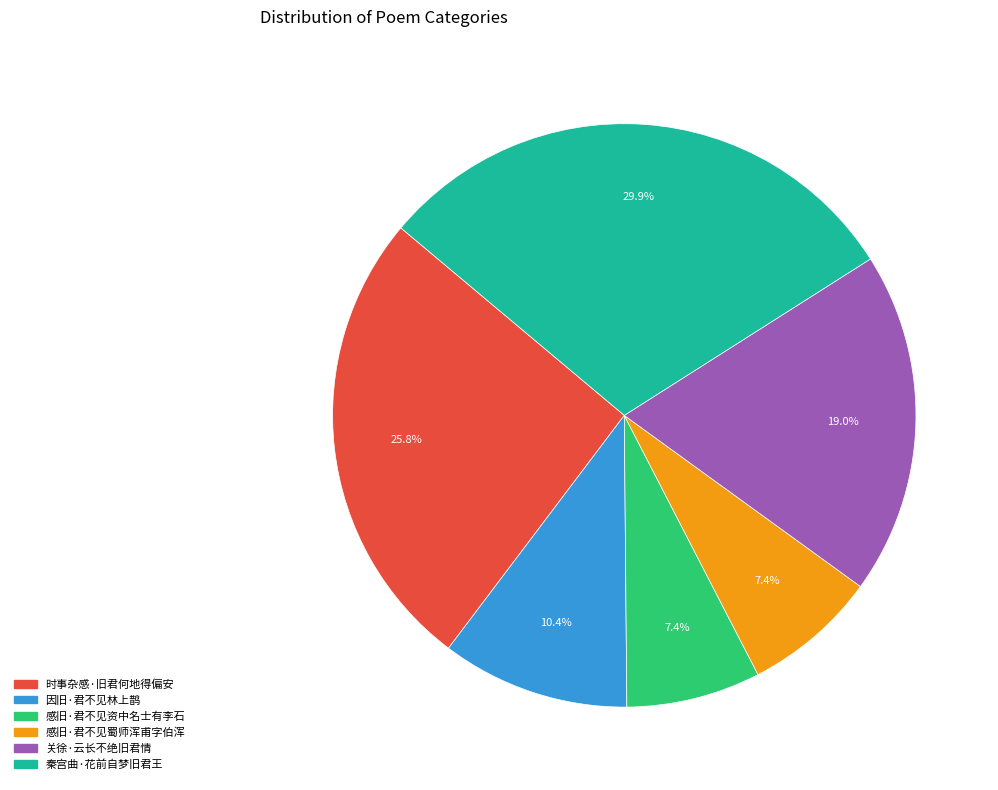

Between 秦宫曲·花前自梦旧君王 and 时事杂感·旧君何地得偏安, which is larger?

秦宫曲·花前自梦旧君王